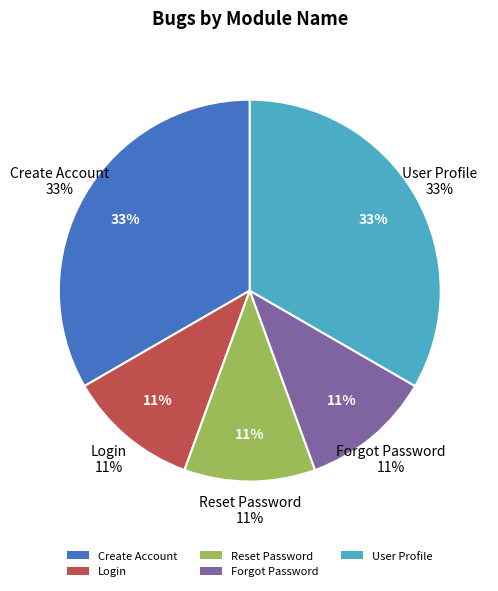

Is there a majority slice in this chart?

No